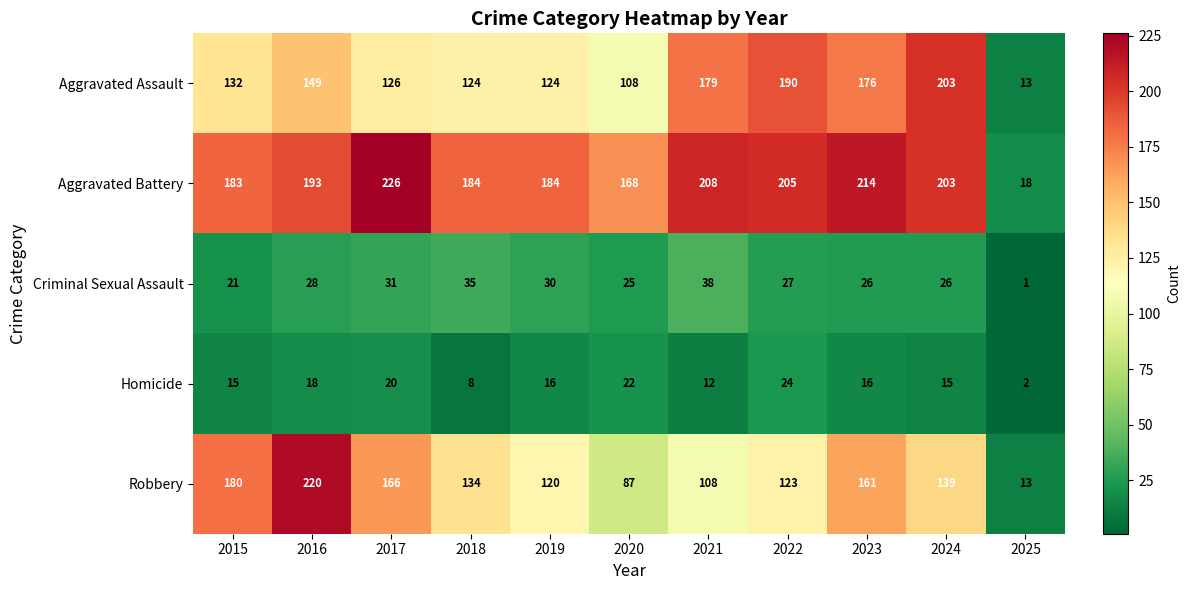

What is the smallest value displayed?

1